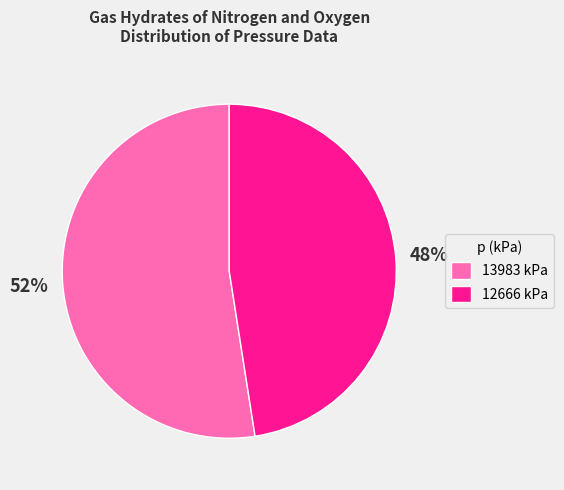

What is the smallest slice in the pie chart?

12666 kPa